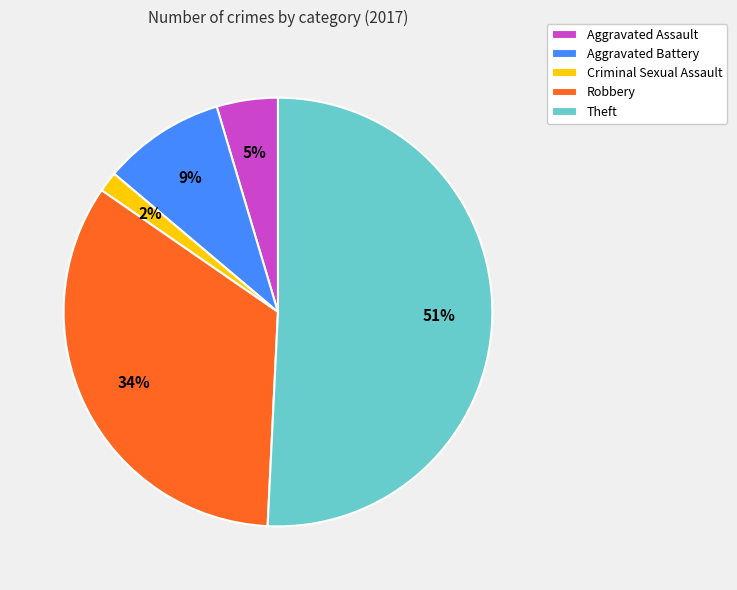

To the nearest percent, what is the average slice percentage?

20%